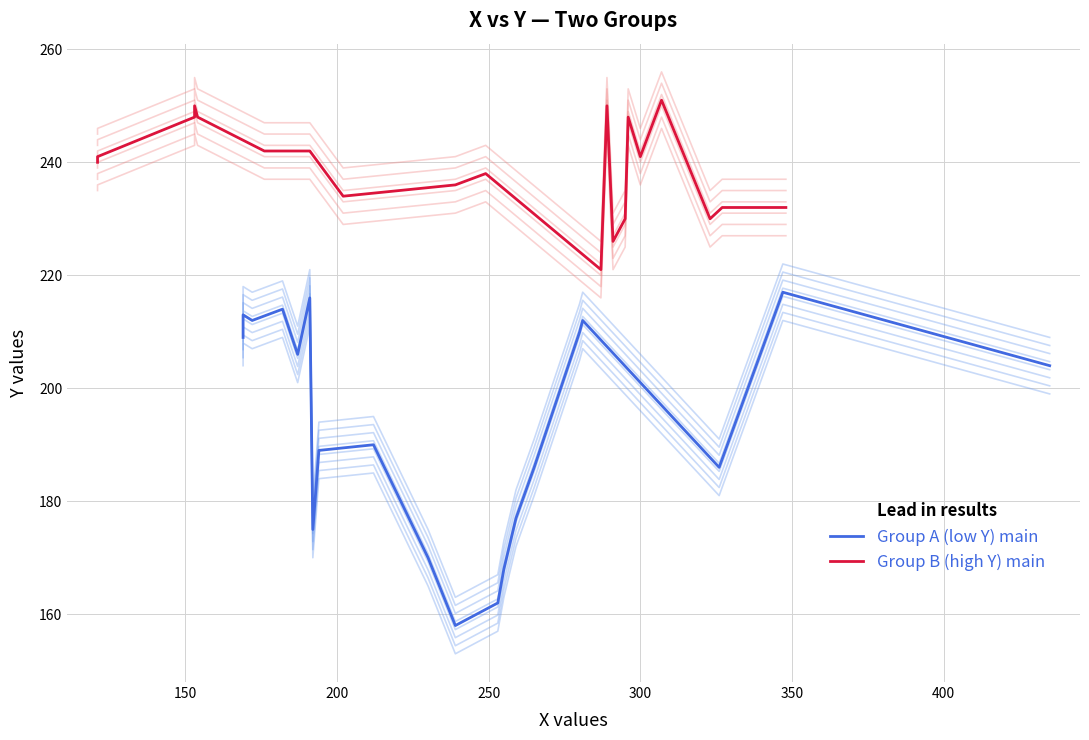

What is the label of the 2nd point from the left?

150